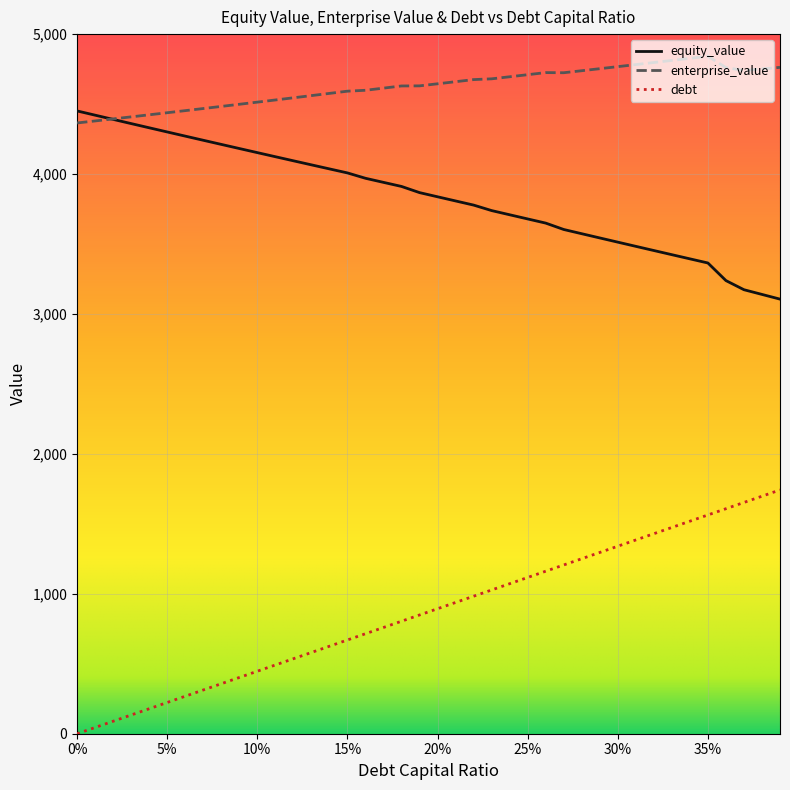

List the series in order of their peak value, highest first.

enterprise_value, equity_value, debt